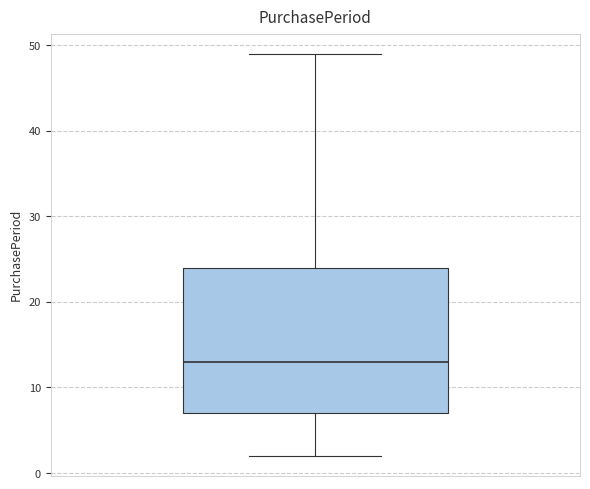

Where is the lower edge of the box on the y-axis? The values are not printed on the chart, so give them approximately, as read against the axis.

7